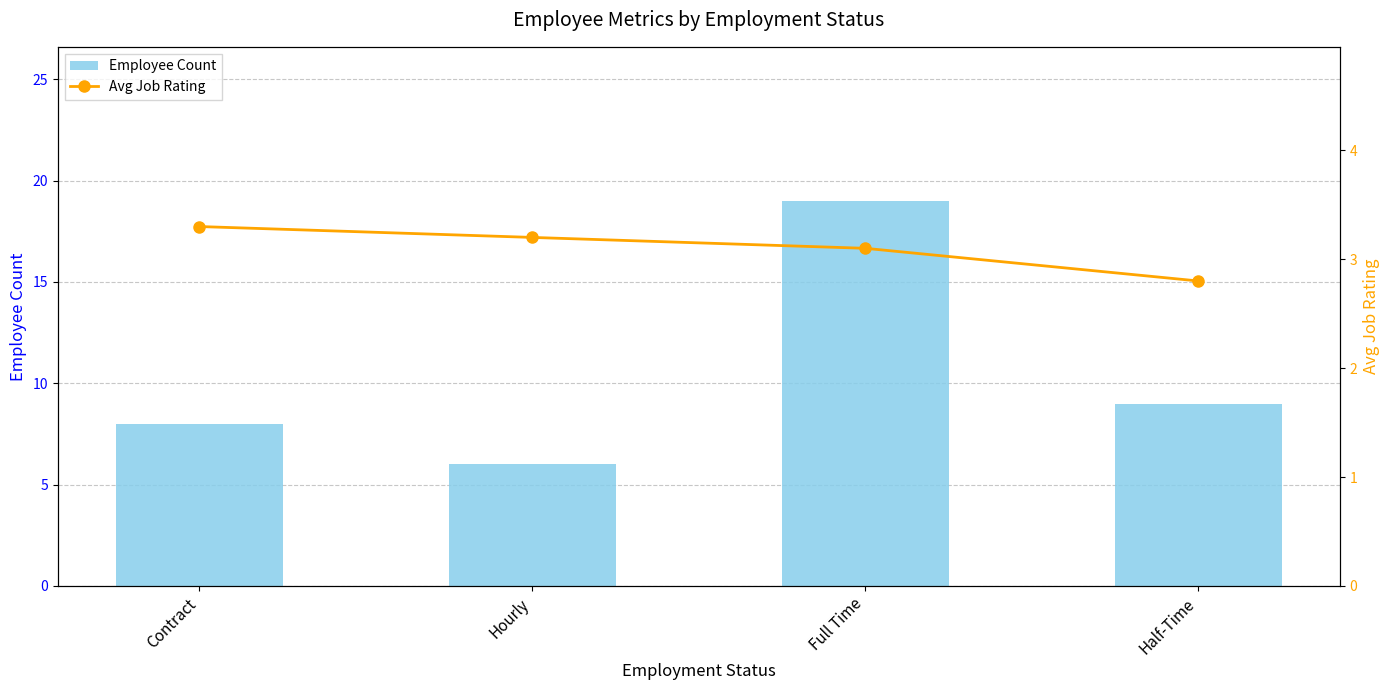

Rank the series by their average value, from lowest to highest.

Avg Job Rating, Employee Count